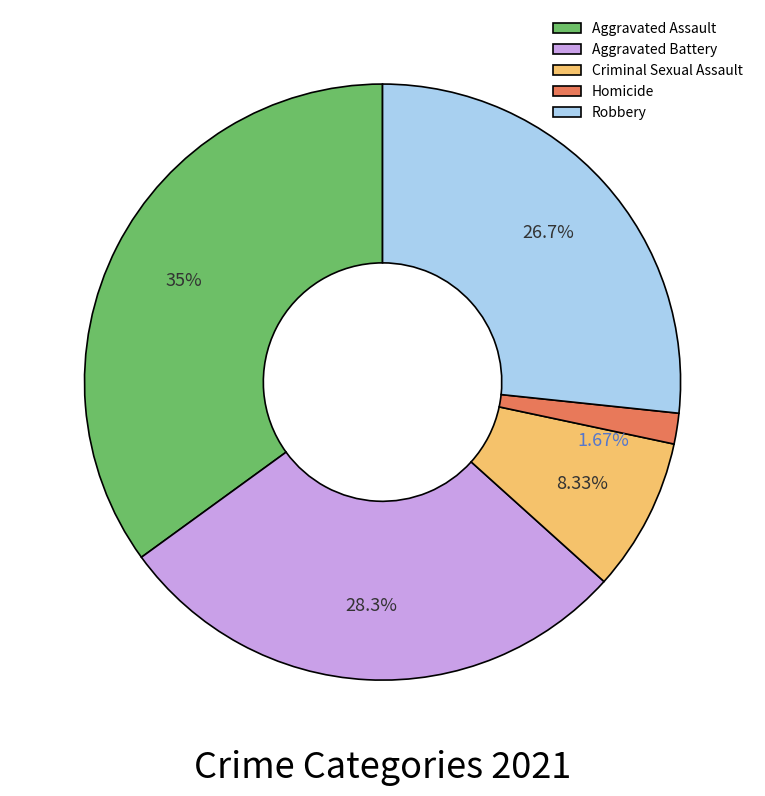

Is there any slice that represents more than half of the pie?

No